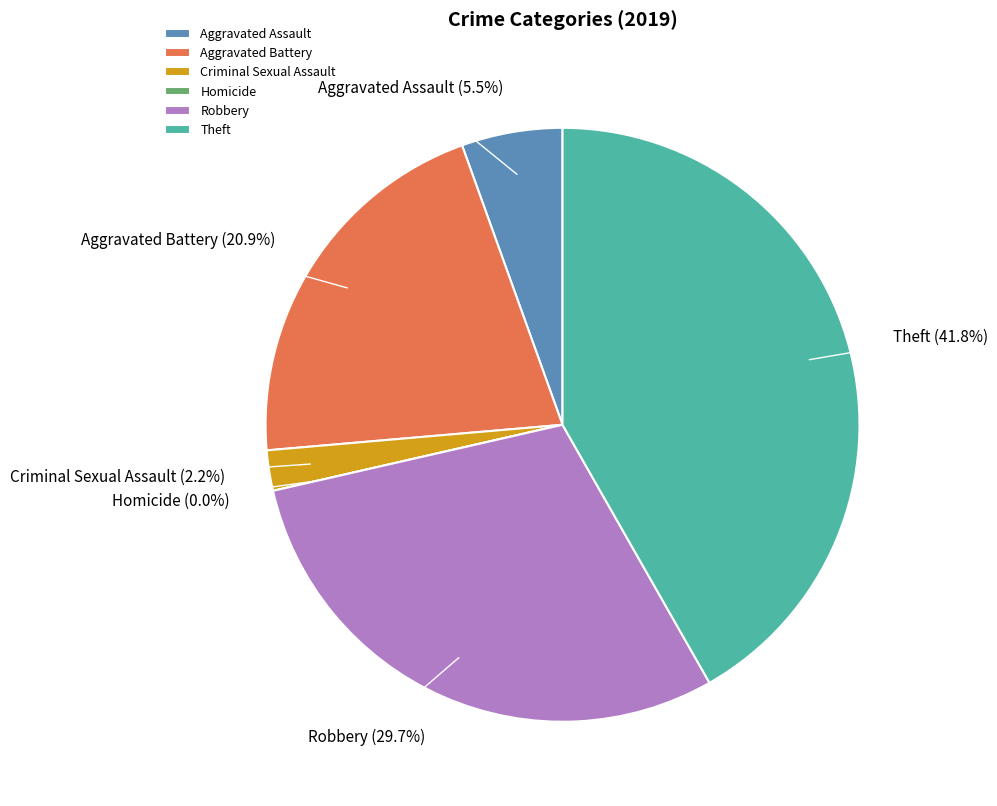

What percentage is the Aggravated Assault slice, to the nearest percent?

5%